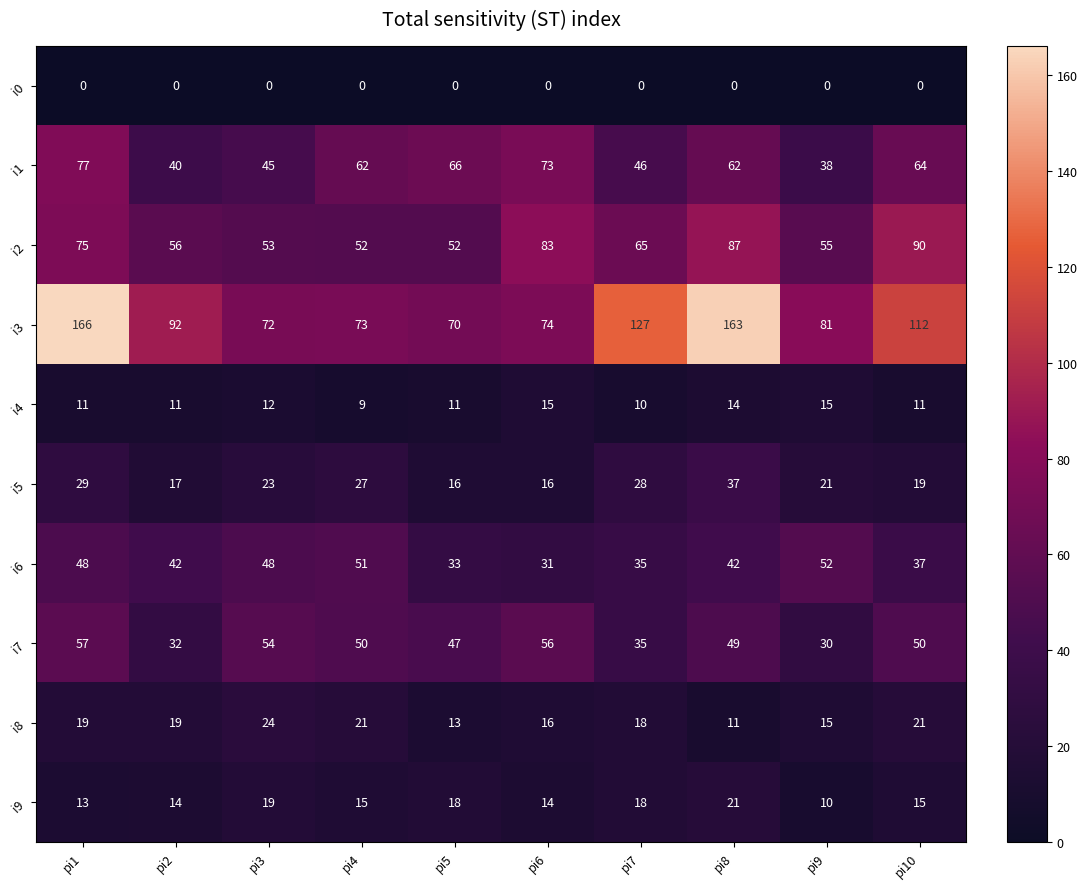

How many categories are shown in the chart?

10